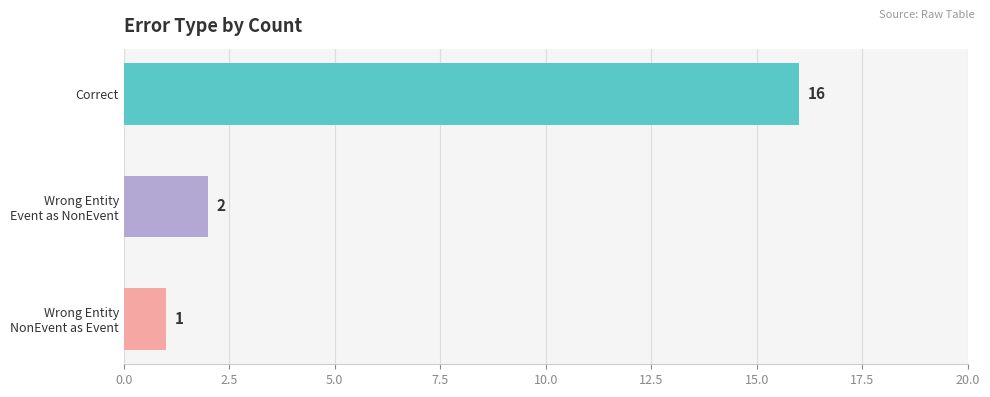

Reading bottom to top, transcribe all the data shown in this chart.

1	2	16